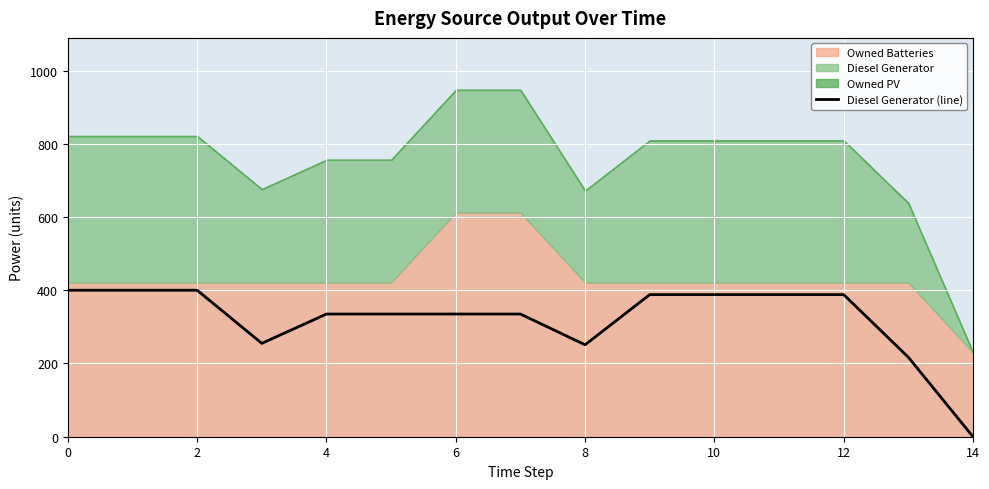

Is it true that Diesel Generator (line) equals 400 at 0?

True